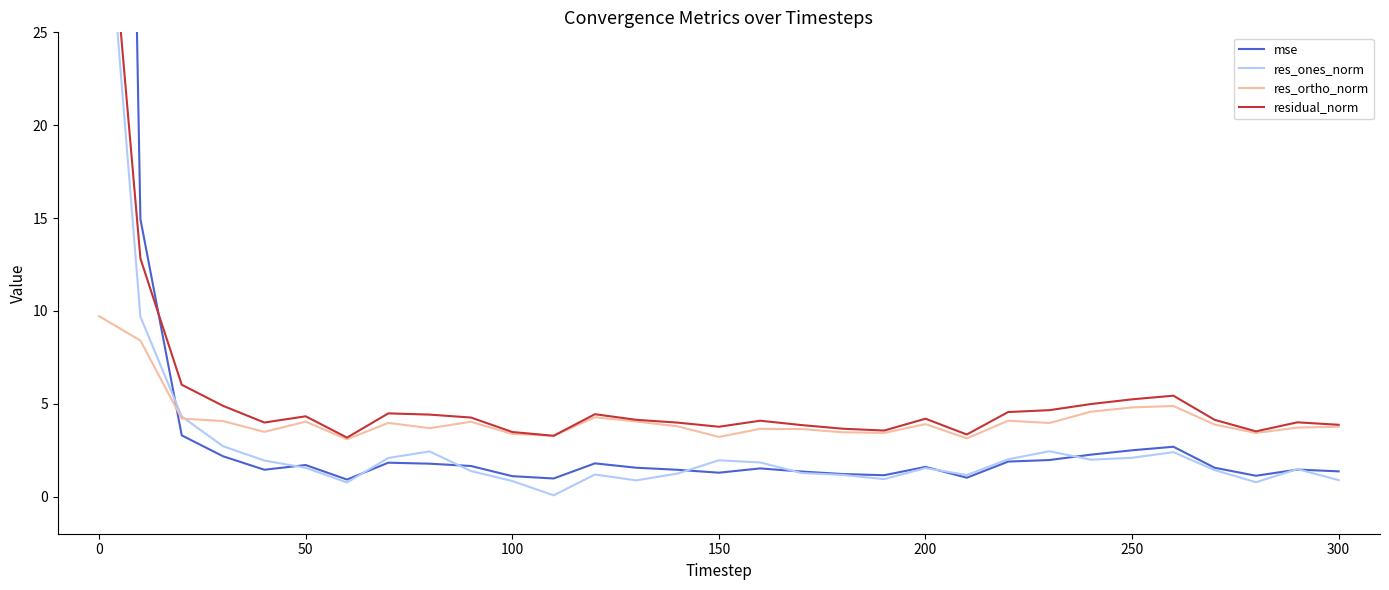

True or false: residual_norm and res_ortho_norm intersect in this chart.

False